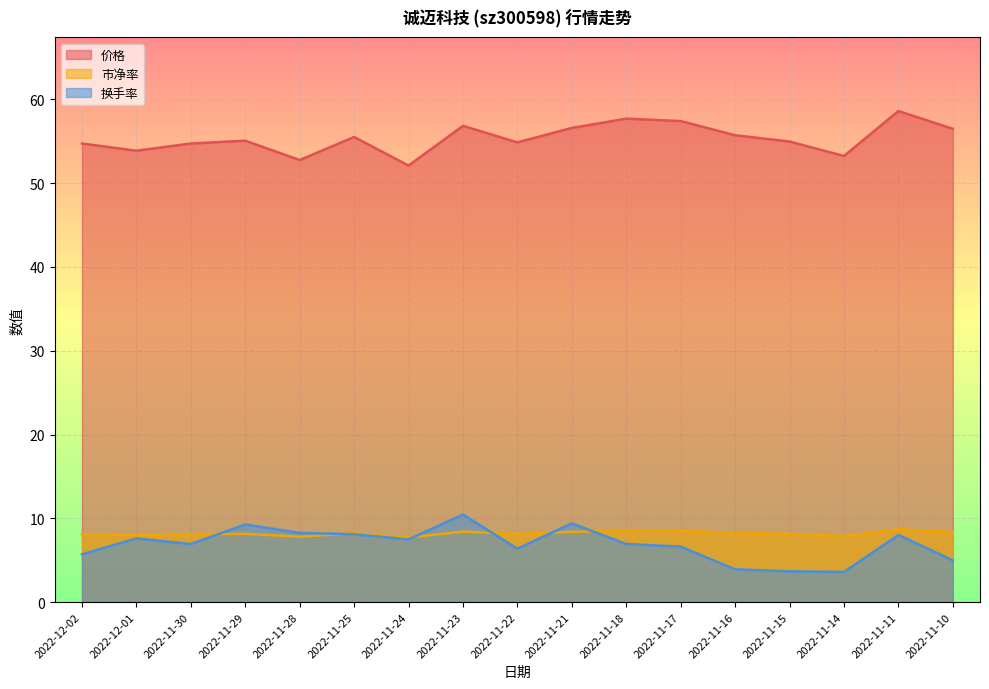

The 价格 series shows 54.7 at 2022-11-30. True or false?

True